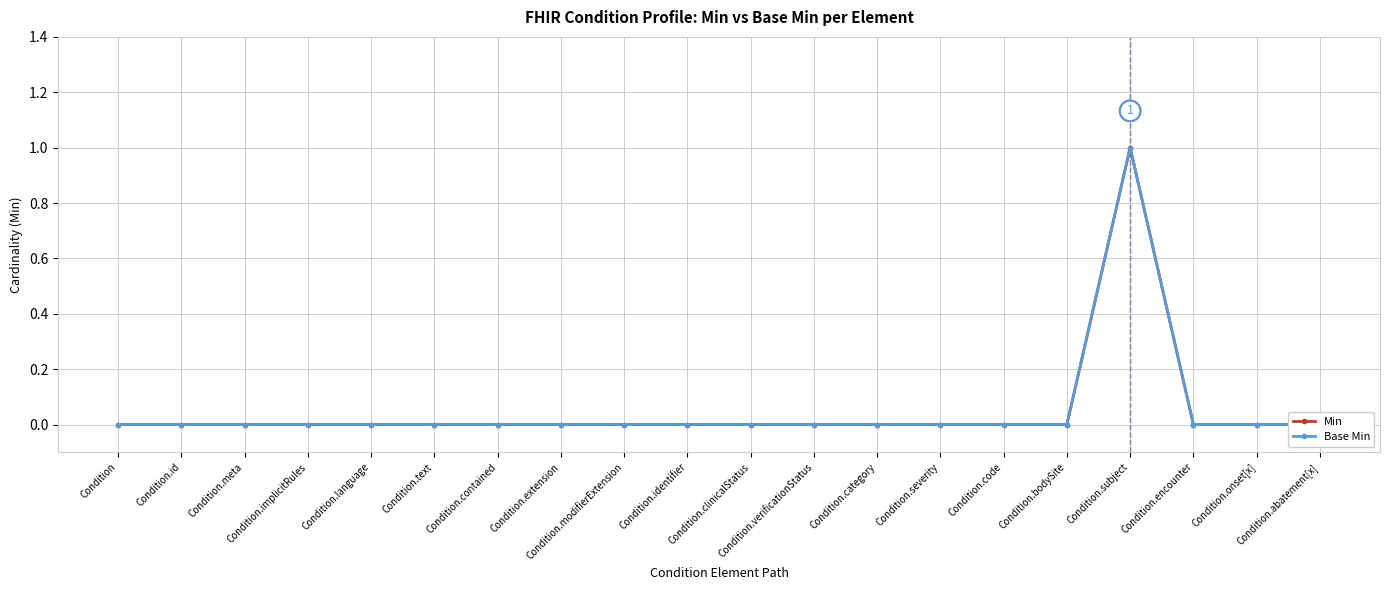

Between Condition.contained and Condition.bodySite, which is larger?

Condition.contained